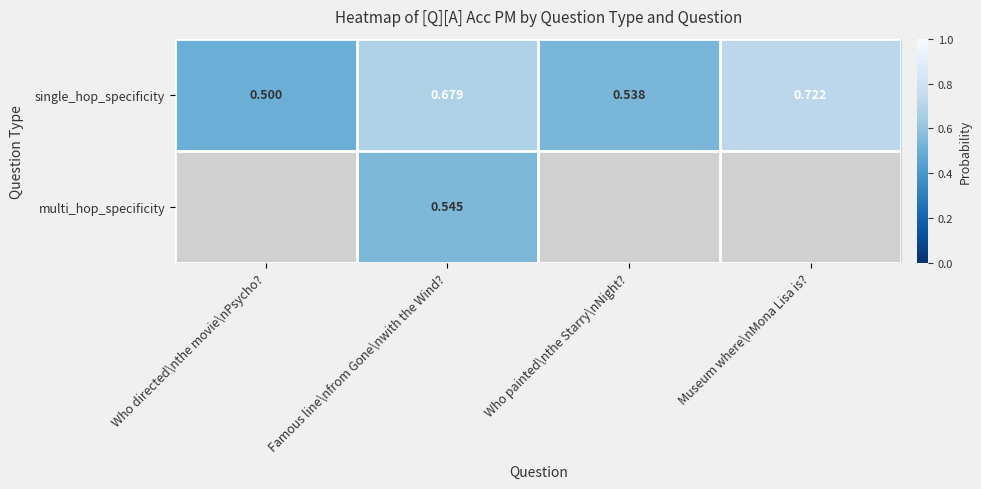

What is the minimum value for single_hop_specificity?

0.5